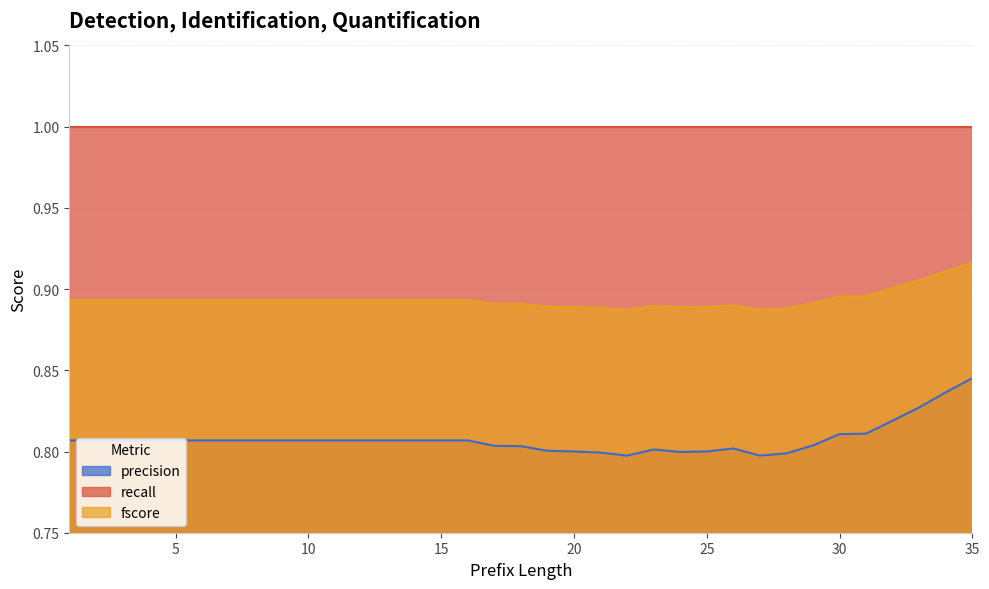

Is the value of fscore at 27 greater than the value of precision at 15?

Yes